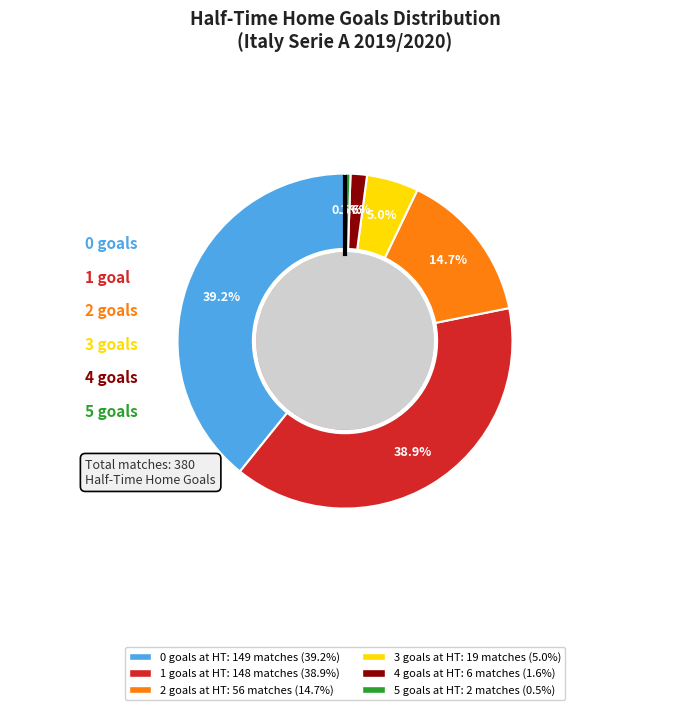

Which has a higher value, 3 or 4?

3